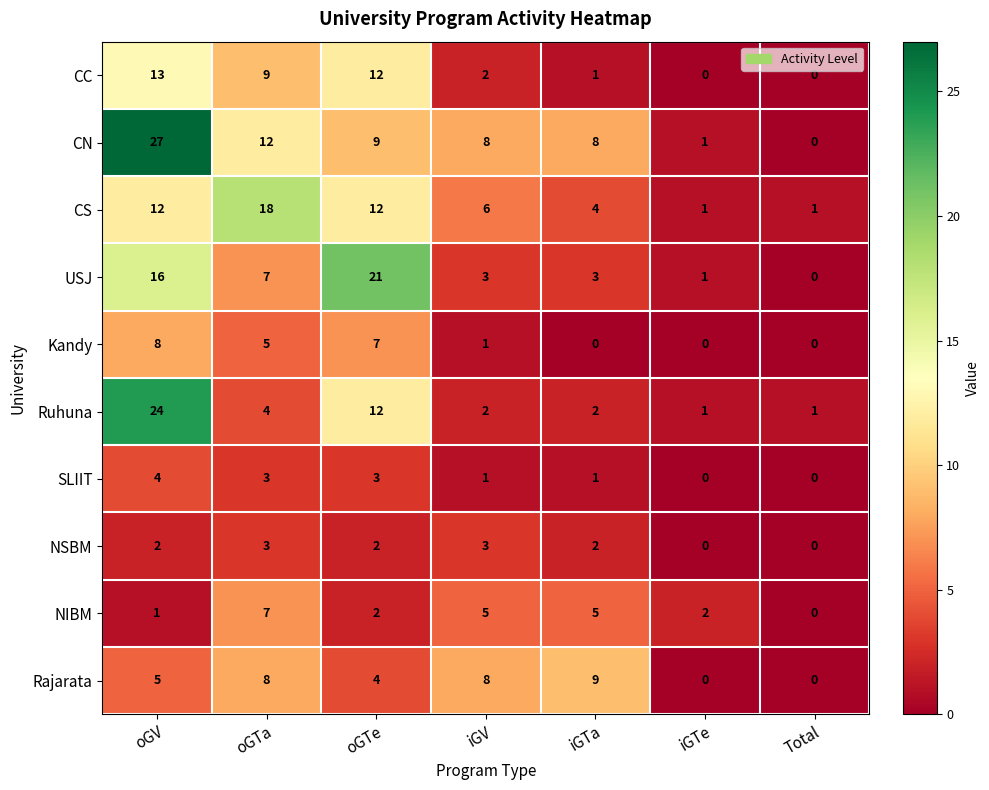

What is the average value of the CC series?

5